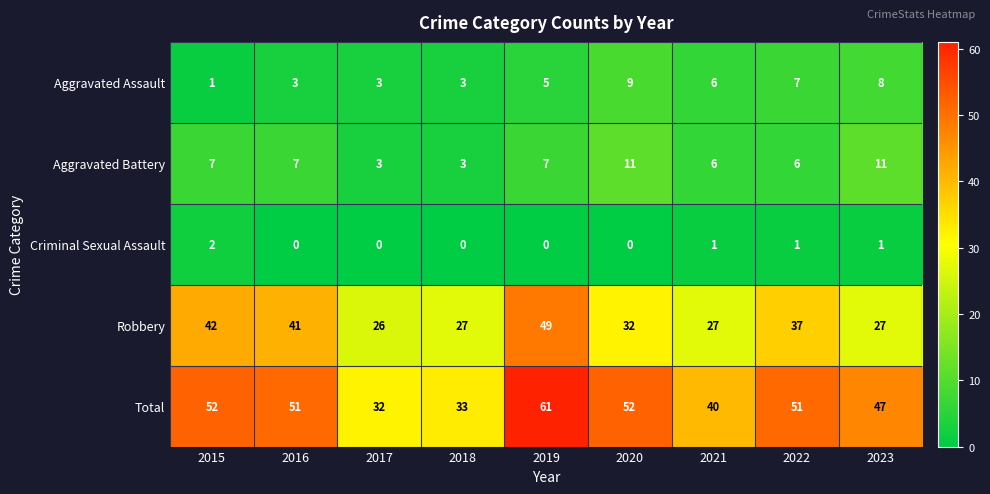

Which category has the highest value across all series?

2019